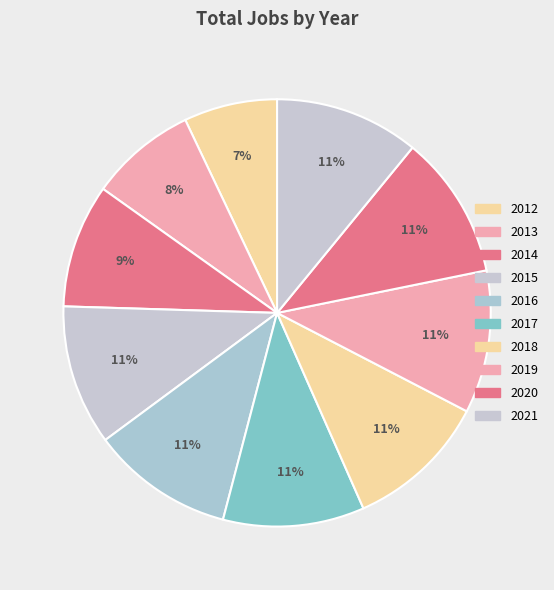

To the nearest percent, what percentage of the pie is 2012?

7%